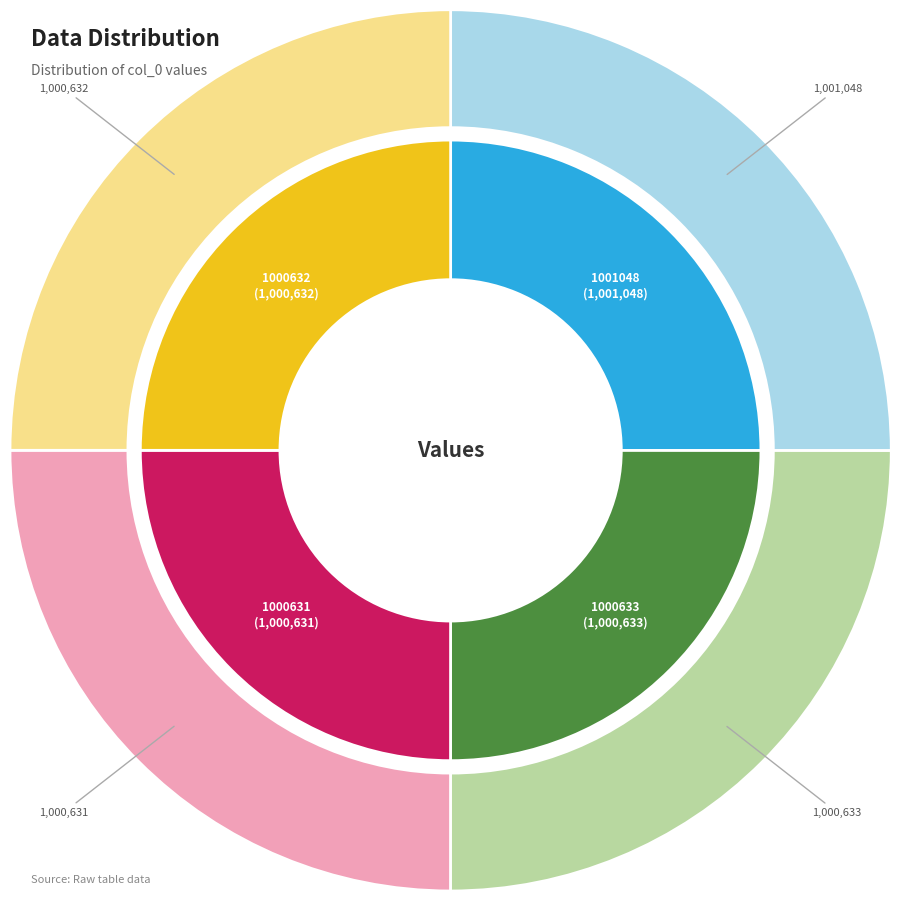

What portion of the pie excludes 1000633?

75.0%